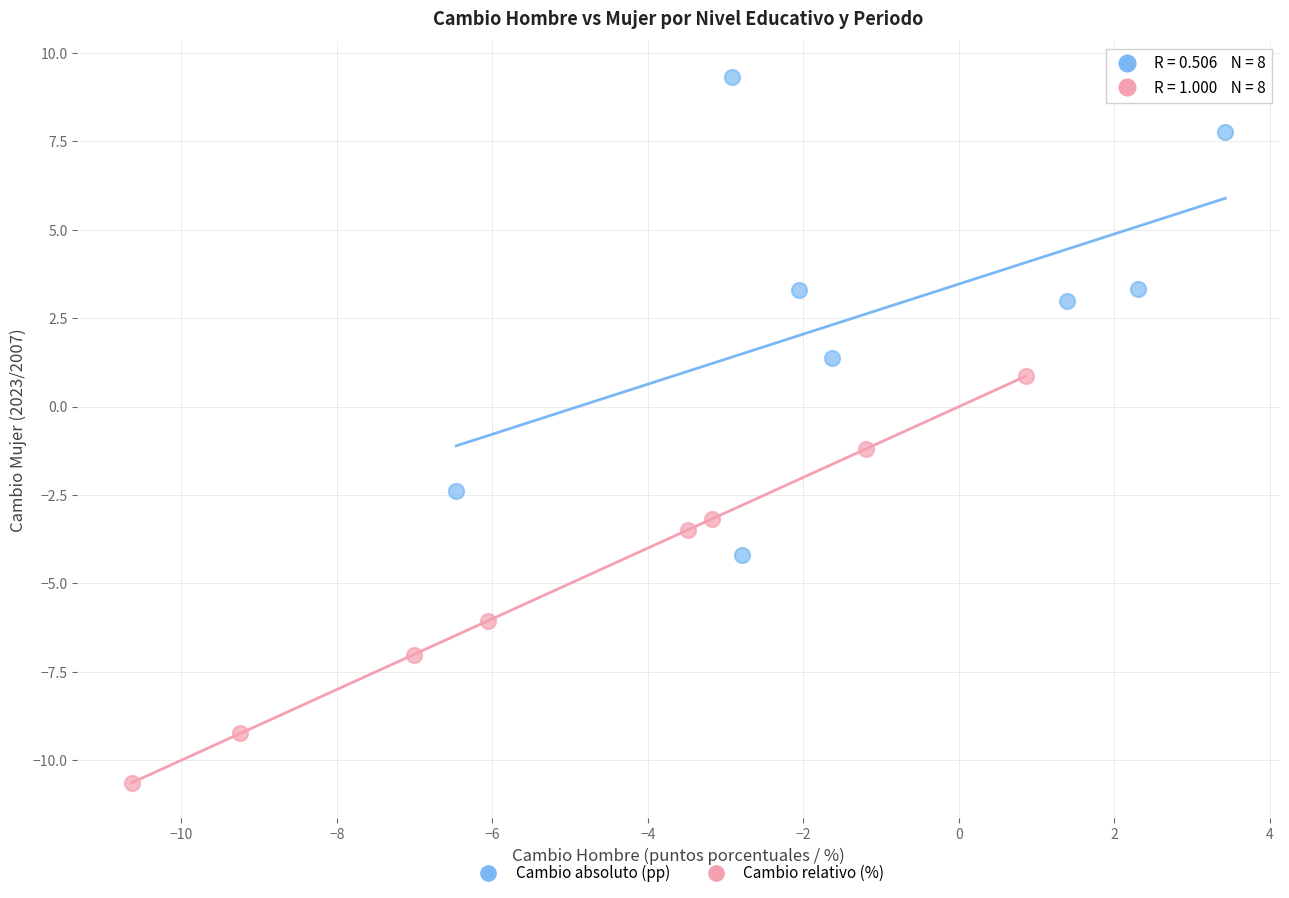

Which series reaches the minimum Y coordinate?

Cambio relativo (%)